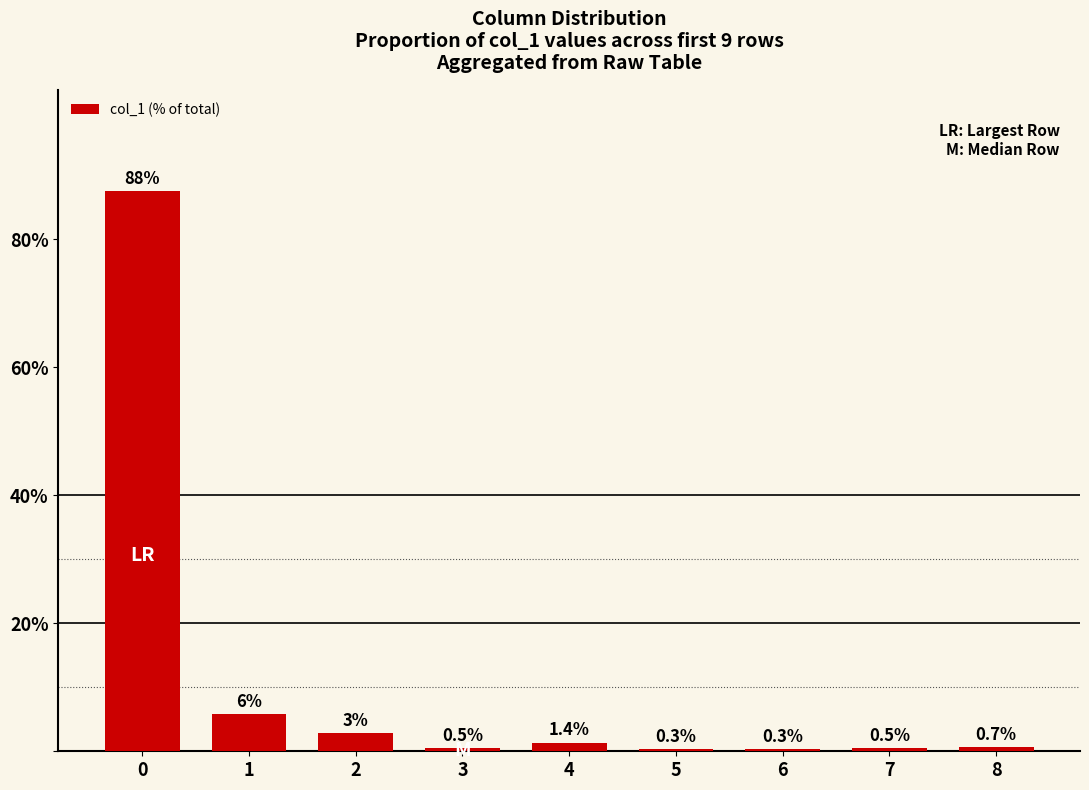

What is the change in value from 0 to 5?

-87.3